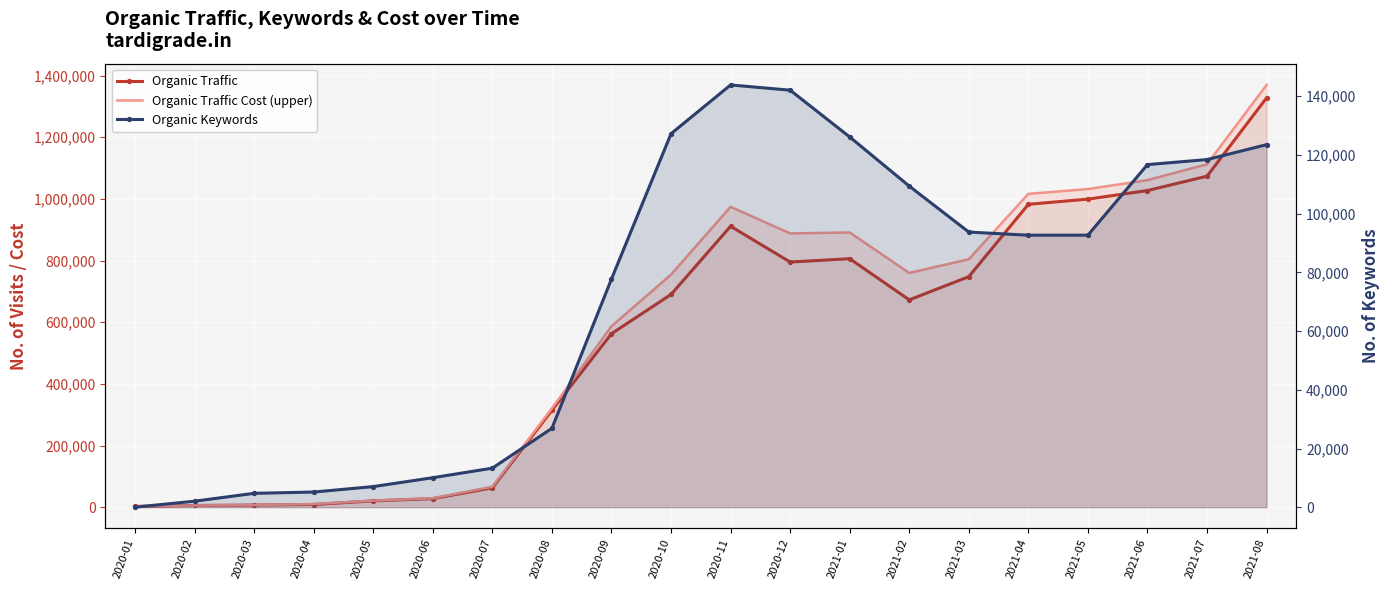

Which series changed the most between 2020-02 and 2020-08?

Organic Traffic Cost (upper)